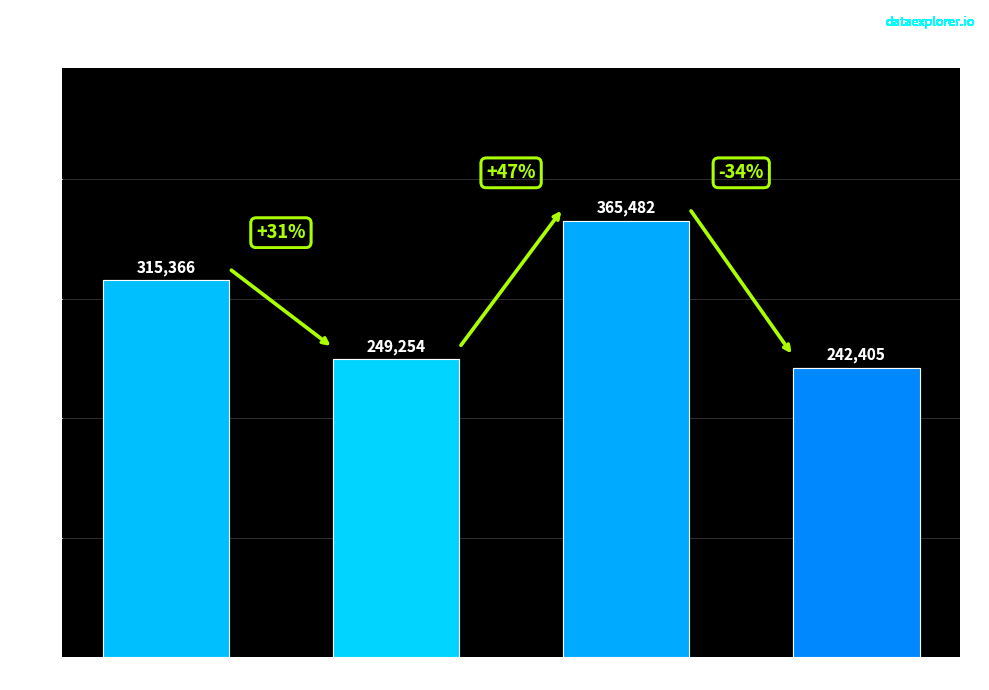

What is the sum of the values at 1964-1968 and 1959-1963?

614735.6